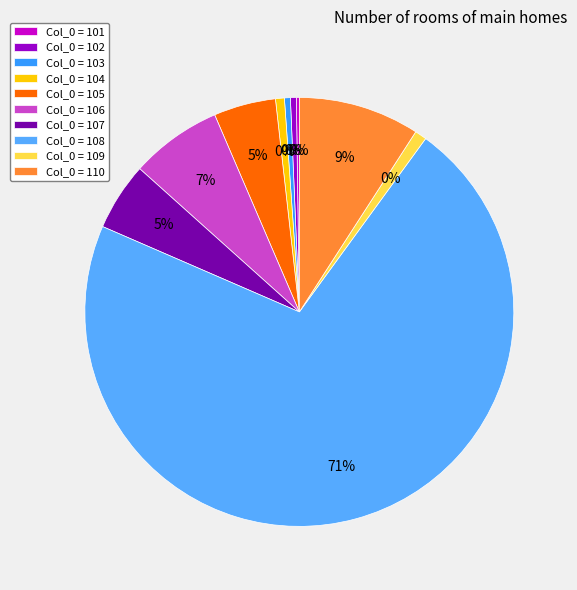

To the nearest percent, what is the difference between the 106 and 104 slice percentages?

6%